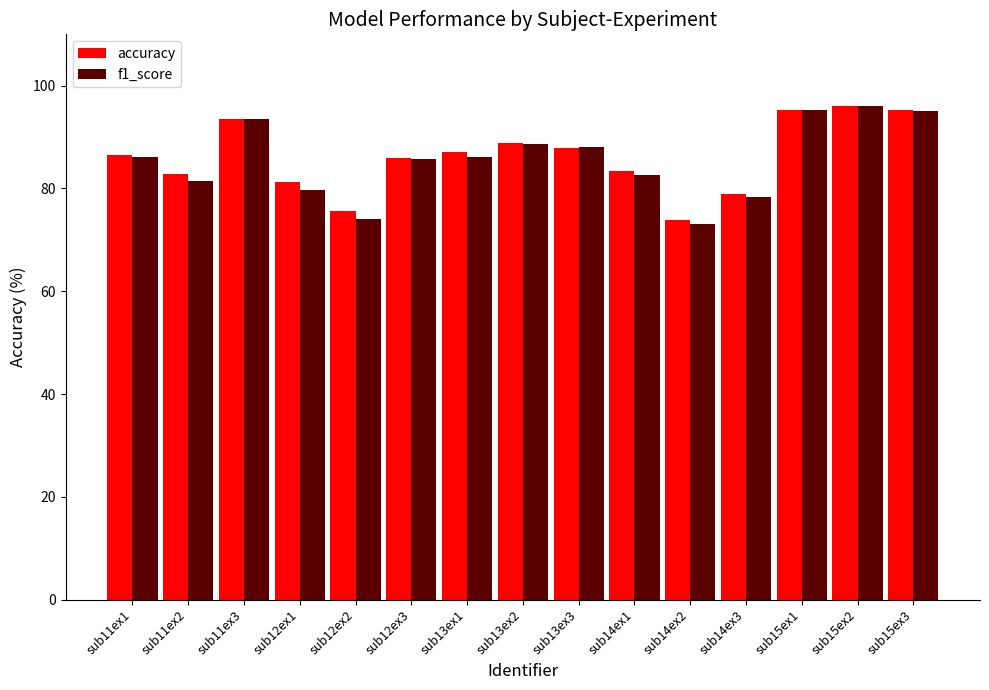

Does the chart contain any negative values?

No